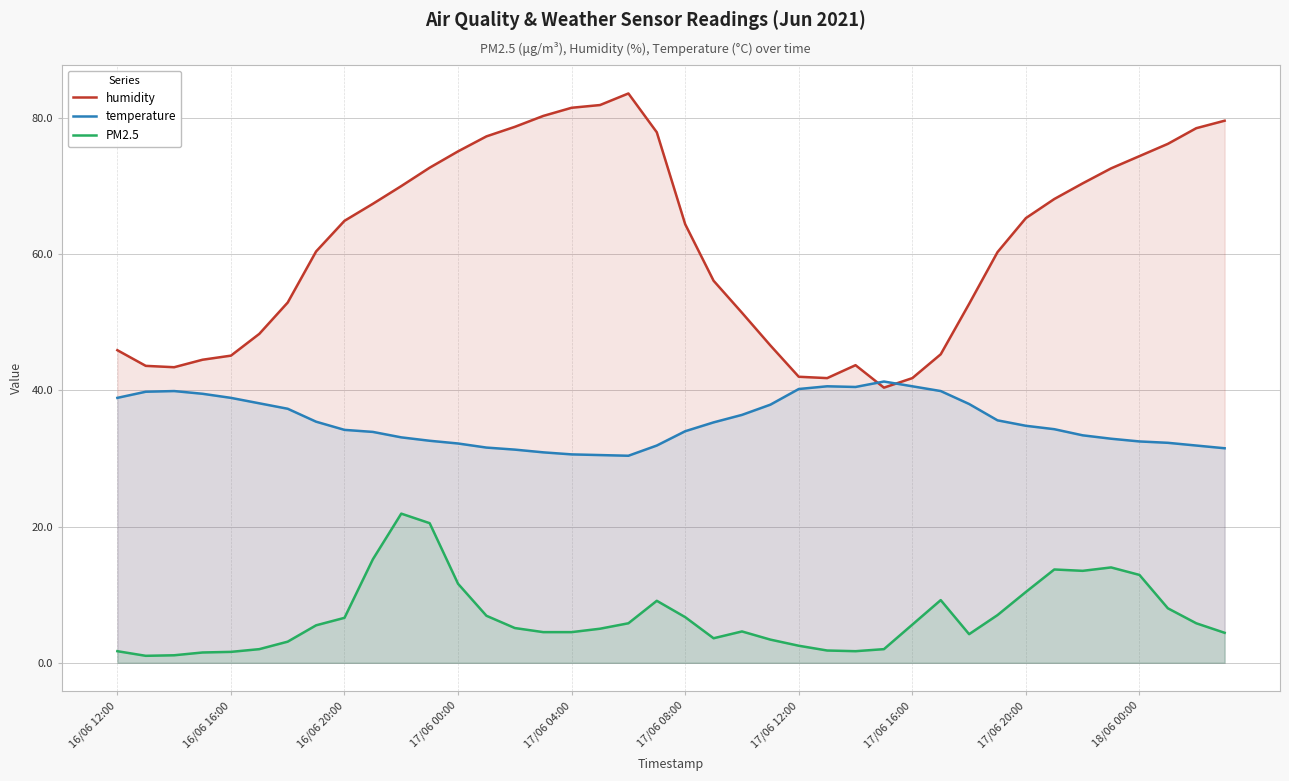

Reading left to right, transcribe all the data shown in this chart.

humidity: 45.9	43.6	43.4	44.5	45.1	48.3	52.9	60.4	64.9	67.4	70.0	72.7	75.1	77.3	78.7	80.3	81.5	81.9	83.6	77.9	64.4	56.1	51.4	46.6	42.0	41.8	43.7	40.4	41.8	45.3	52.7	60.3	65.3	68.1	70.4	72.6	74.4	76.2	78.5	79.6
temperature: 38.9	39.8	39.9	39.5	38.9	38.1	37.3	35.4	34.2	33.9	33.1	32.6	32.2	31.6	31.3	30.9	30.6	30.5	30.4	31.9	34.0	35.3	36.4	37.9	40.2	40.6	40.5	41.3	40.6	39.9	38.0	35.6	34.8	34.3	33.4	32.9	32.5	32.3	31.9	31.5
PM2.5: 1.7	1.0	1.1	1.5	1.6	2.0	3.1	5.5	6.6	15.2	21.9	20.5	11.6	6.9	5.1	4.5	4.5	5.0	5.8	9.1	6.7	3.6	4.6	3.4	2.5	1.8	1.7	2.0	5.6	9.2	4.2	7.0	10.4	13.7	13.5	14.0	12.9	8.0	5.8	4.4